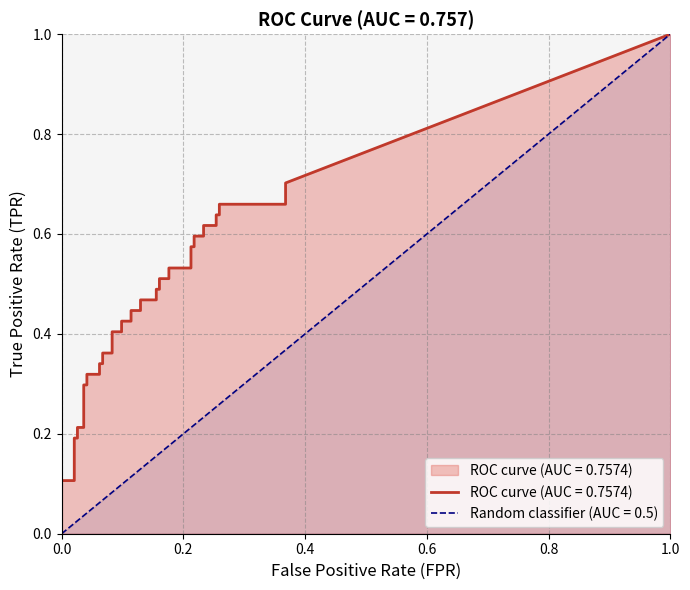

Is the value of tpr at 26 greater than the value of fpr at 19?

Yes